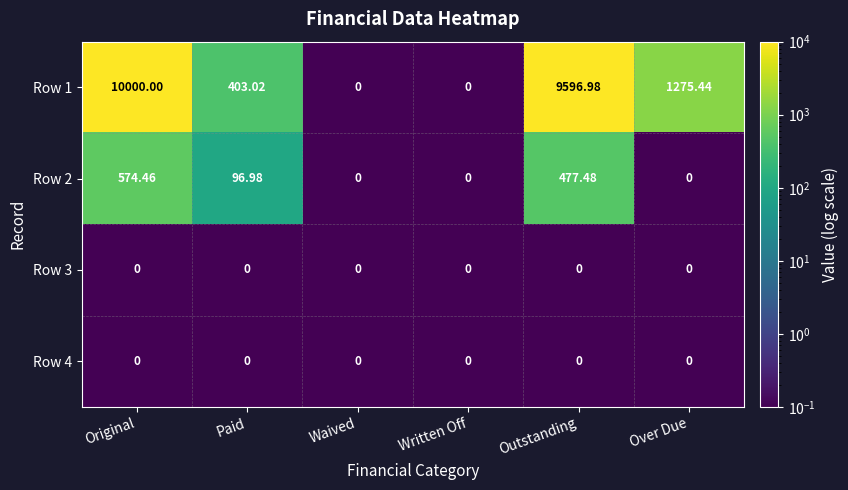

At which category does the chart reach its peak across all series?

Original